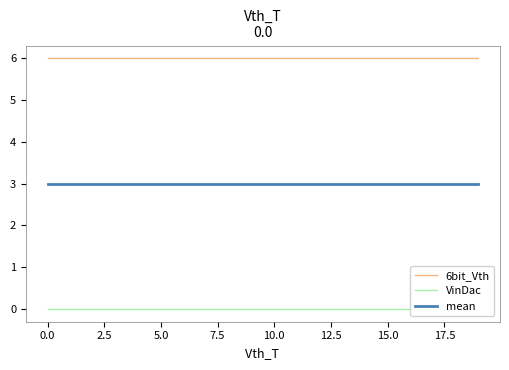

Is it true that VinDac equals 0 at 19?

True